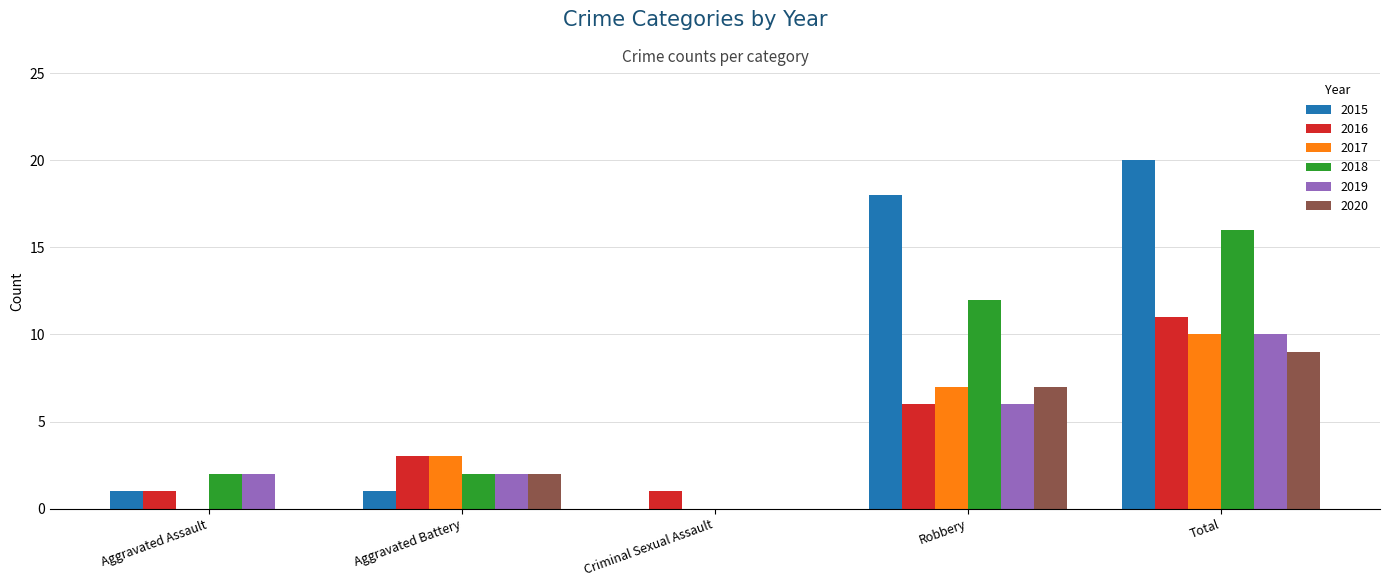

What is the greatest value displayed?

20